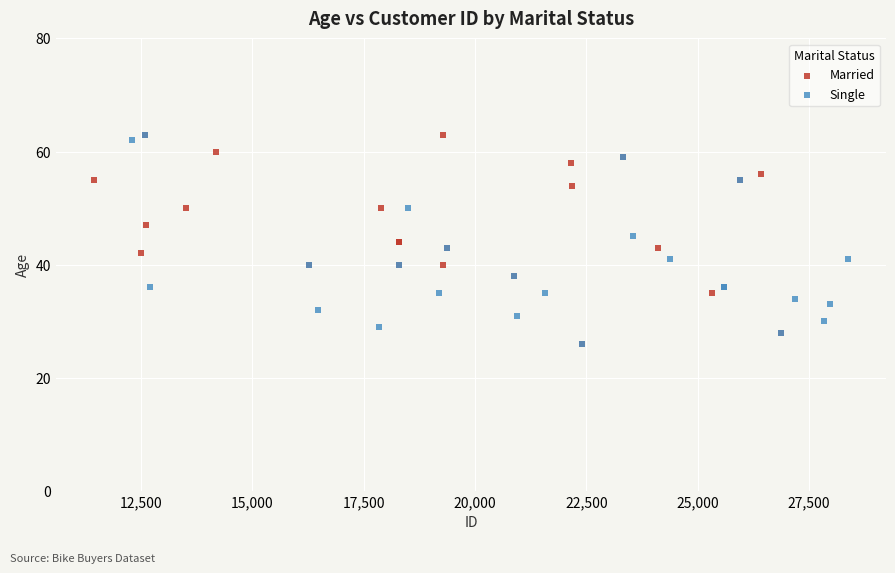

What are all the series names shown in the legend?

Married, Single